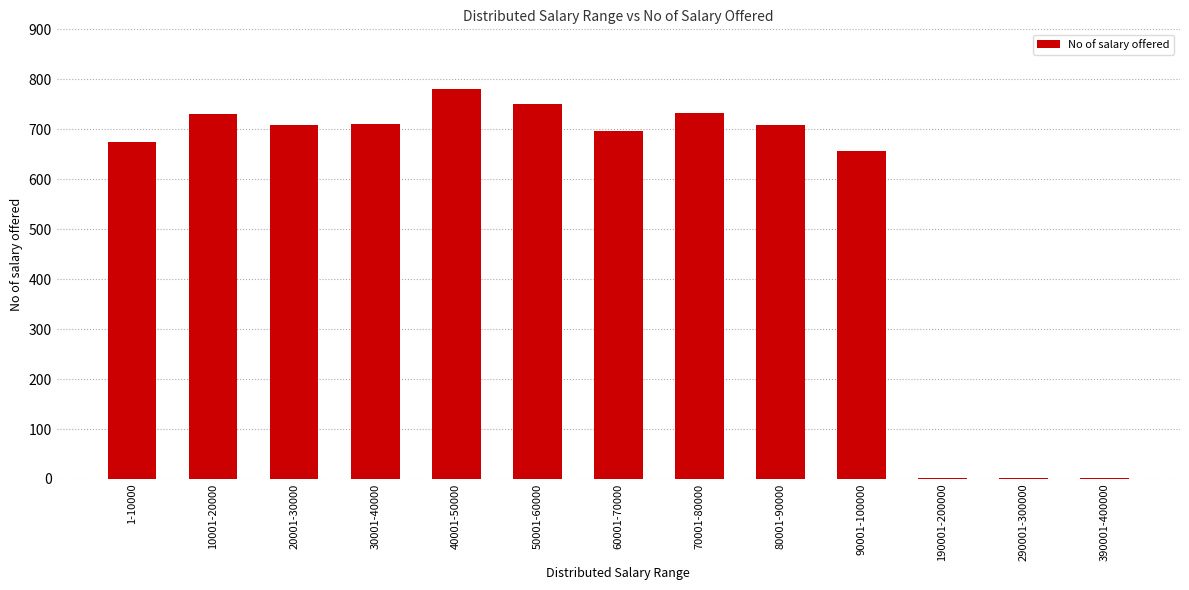

What is the change in value from 30001-40000 to 390001-400000?

-709